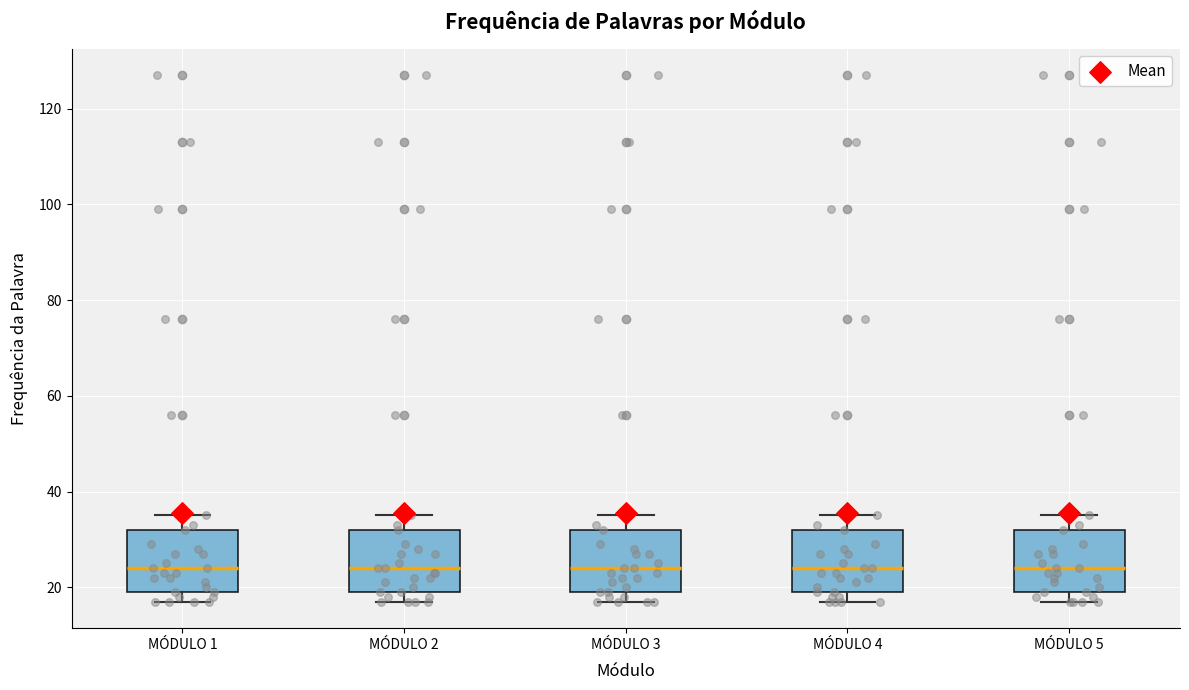

Where is the upper edge of the box for MÓDULO 4 on the y-axis? The values are not printed on the chart, so give them approximately, as read against the axis.

32